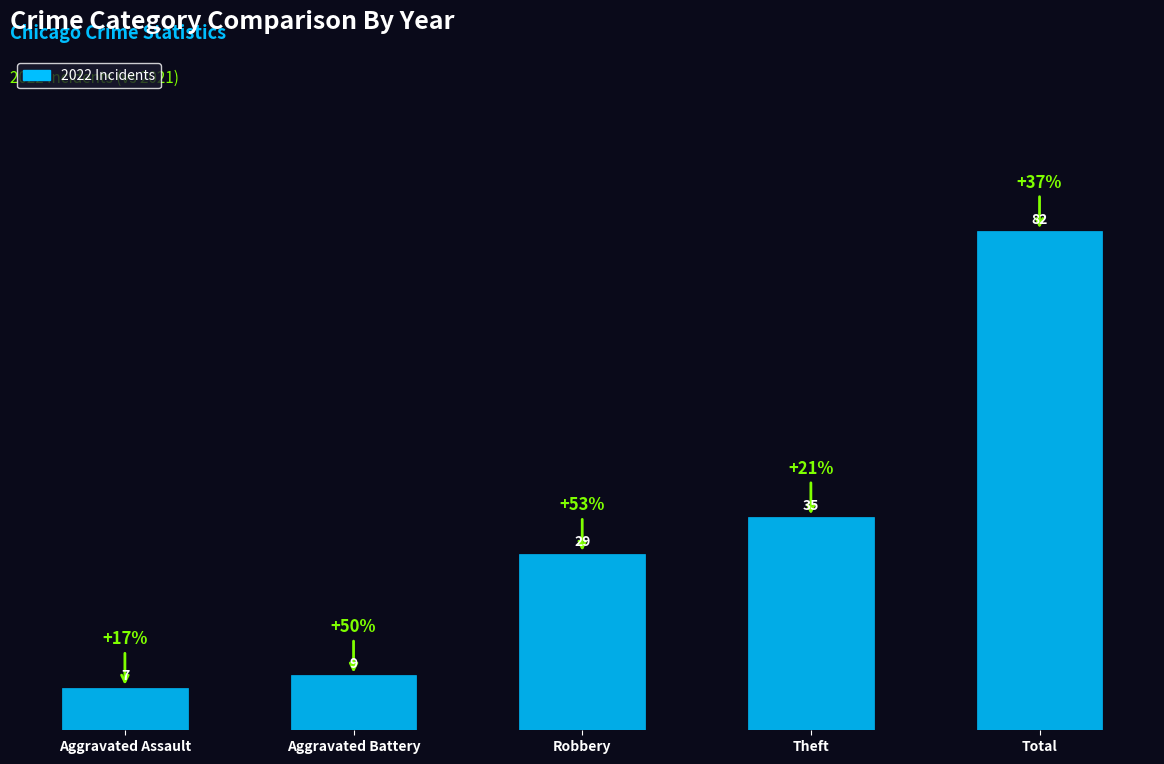

What is the difference between the values at Total and Theft?

47